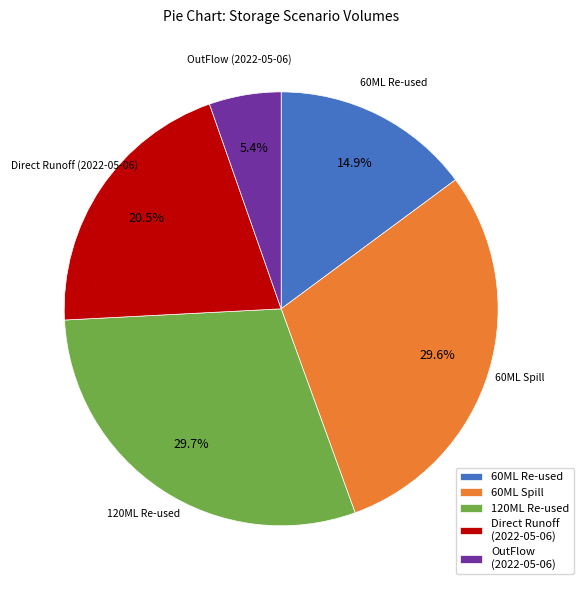

Is Direct Runoff (2022-05-06) the majority of the pie?

No